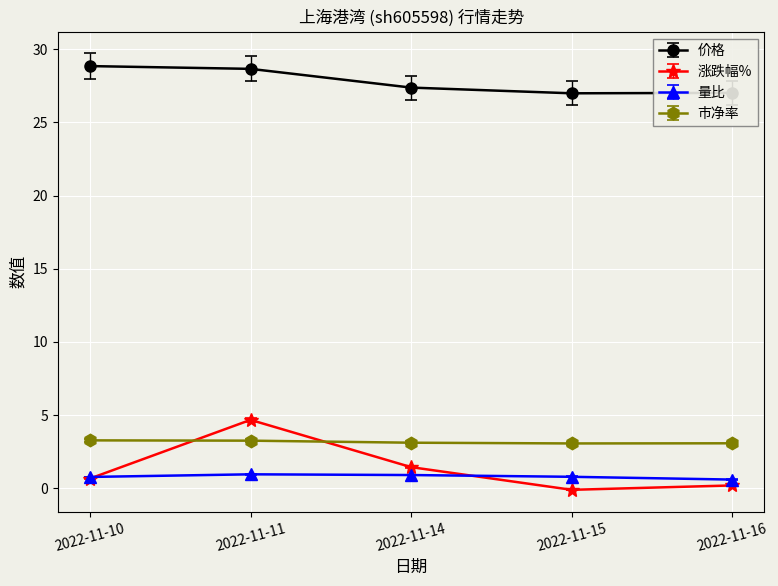

Rank the series by their maximum value, from lowest to highest.

量比, 市净率, 涨跌幅%, 价格